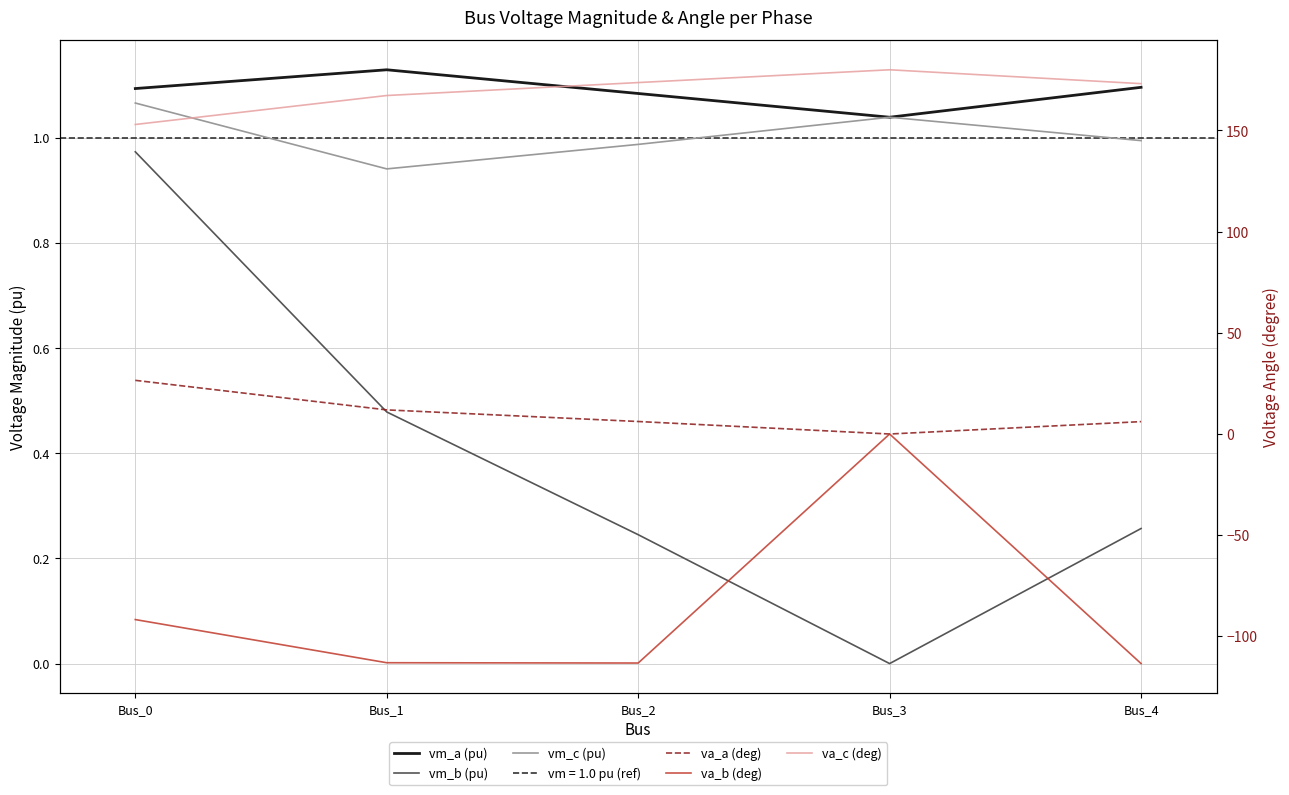

What is the value of the vm_c (pu) point at the 1st from the left?

1.1